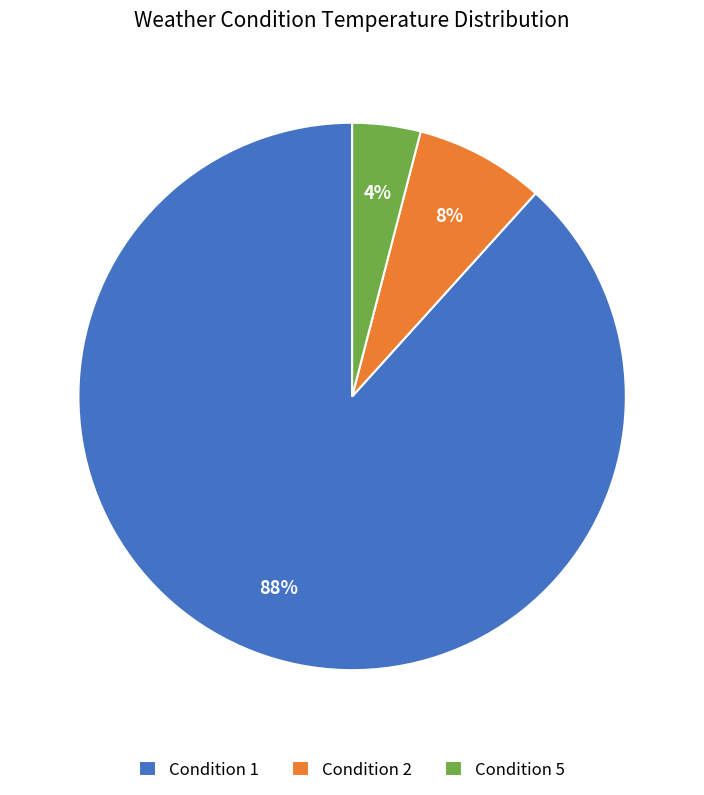

Which slice is the largest?

Condition 1